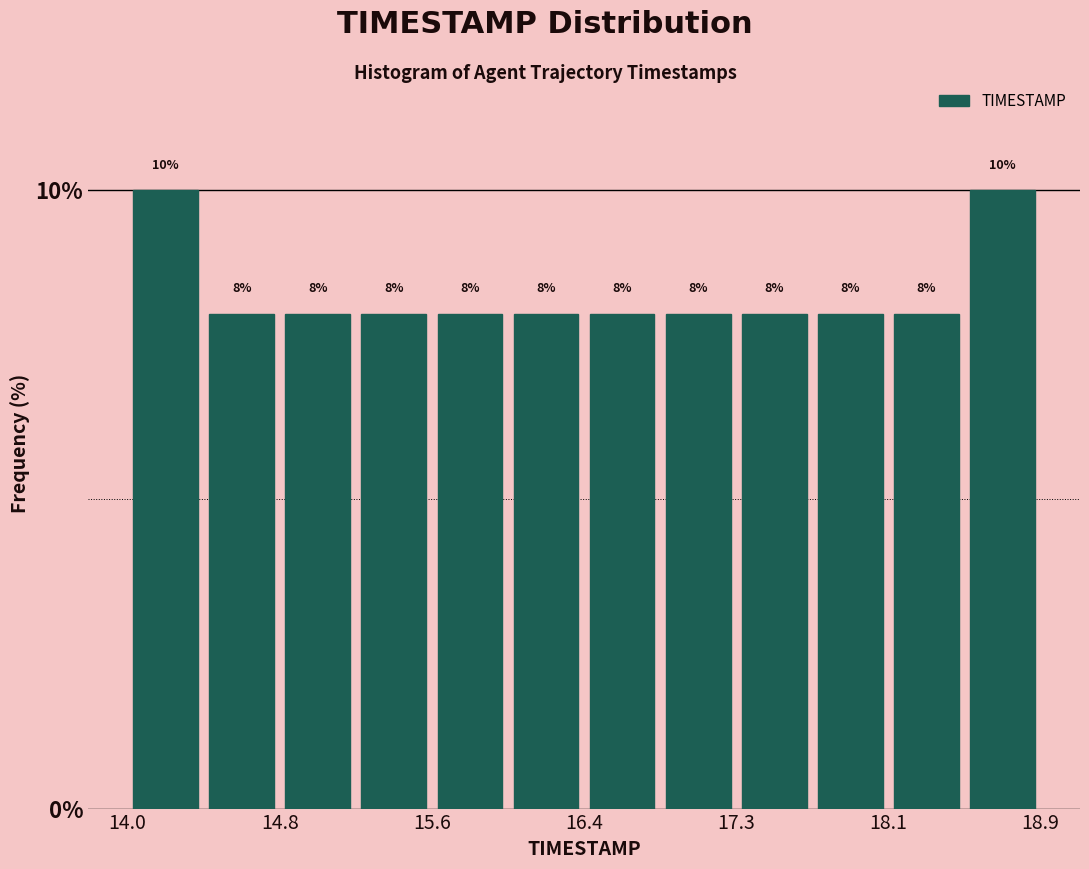

How tall is the bar that spans 15.2 to 15.6 on the x-axis? The bar edges are not printed on the chart, so give them approximately, as read against the axis.

8